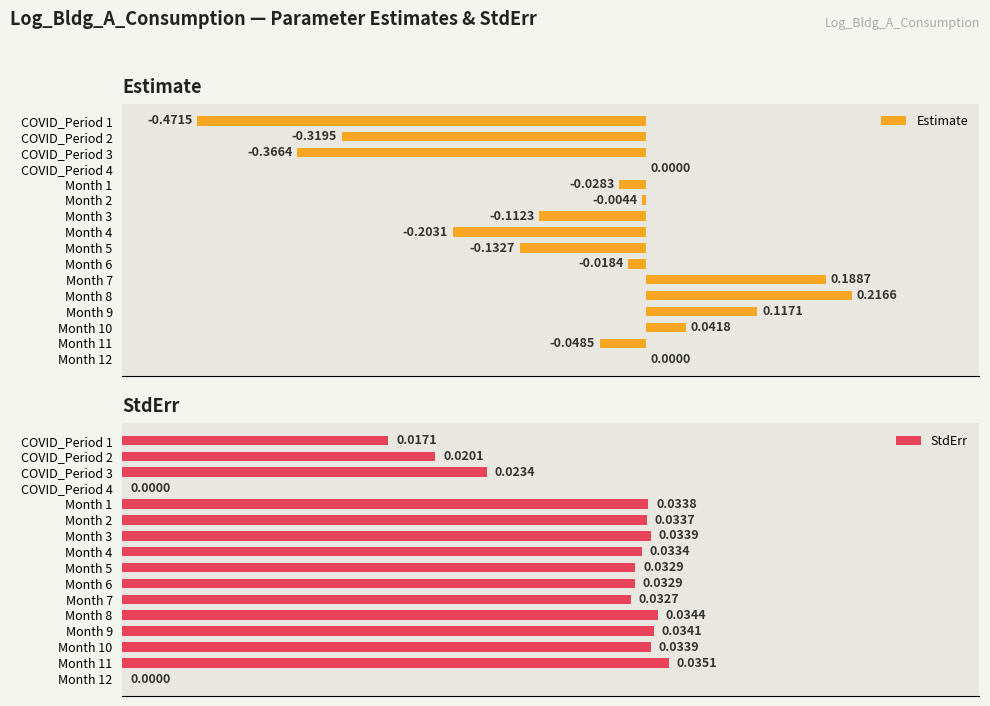

Rank the categories by Estimate value from highest to lowest.

Month 8, Month 7, Month 9, Month 10, COVID_Period 4, Month 12, Month 2, Month 6, Month 1, Month 11, Month 3, Month 5, Month 4, COVID_Period 2, COVID_Period 3, COVID_Period 1